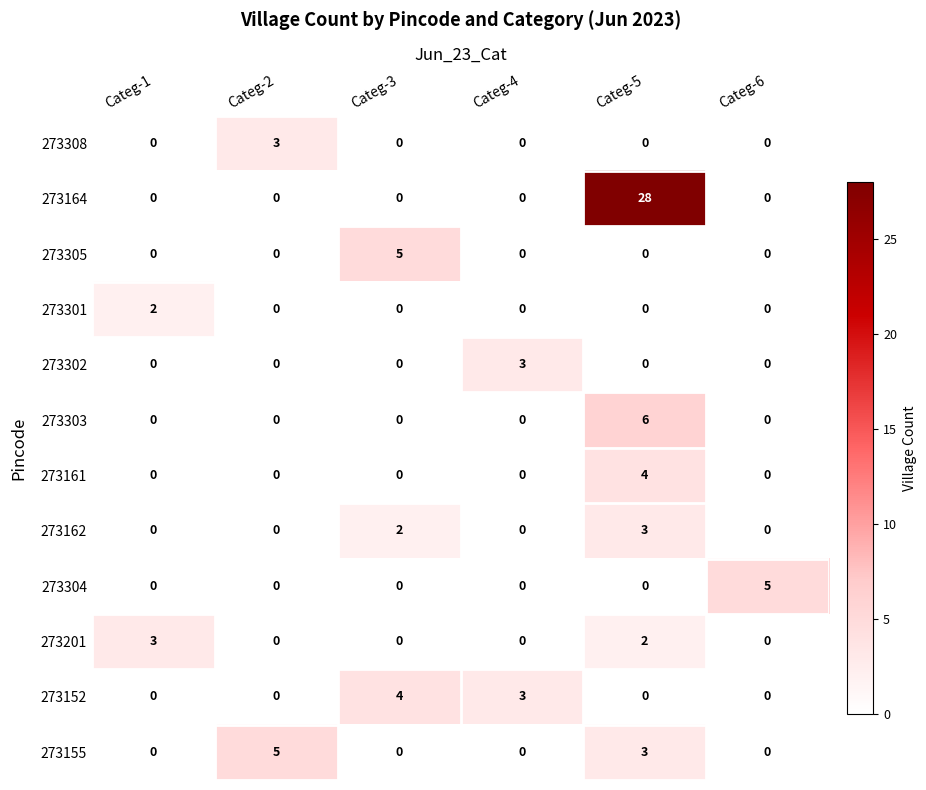

The 273161 series shows -3 at Categ-6. True or false?

False